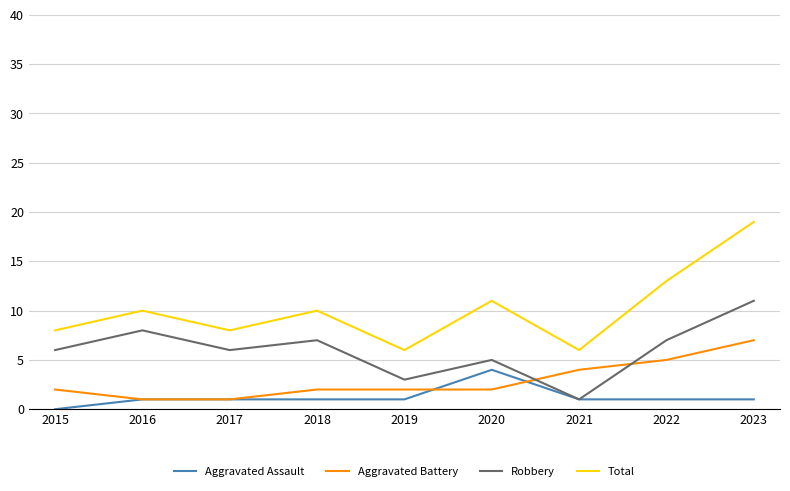

True or false: Aggravated Assault has a value of 1 at 2016.

True